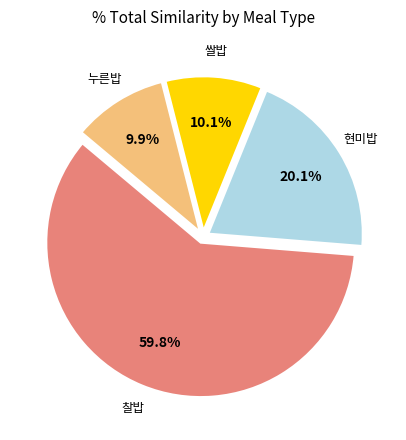

To the nearest percent, what is the average slice percentage?

25%